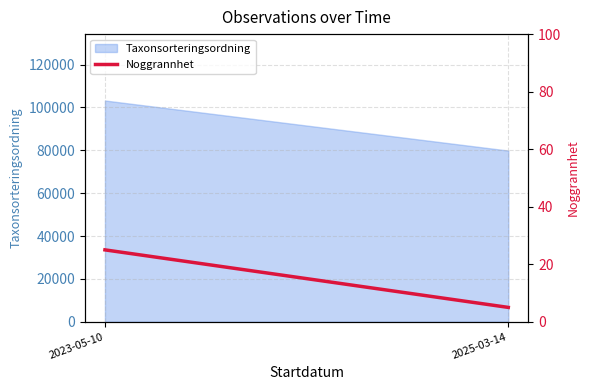

Count the values in the range 5 to 25.

2